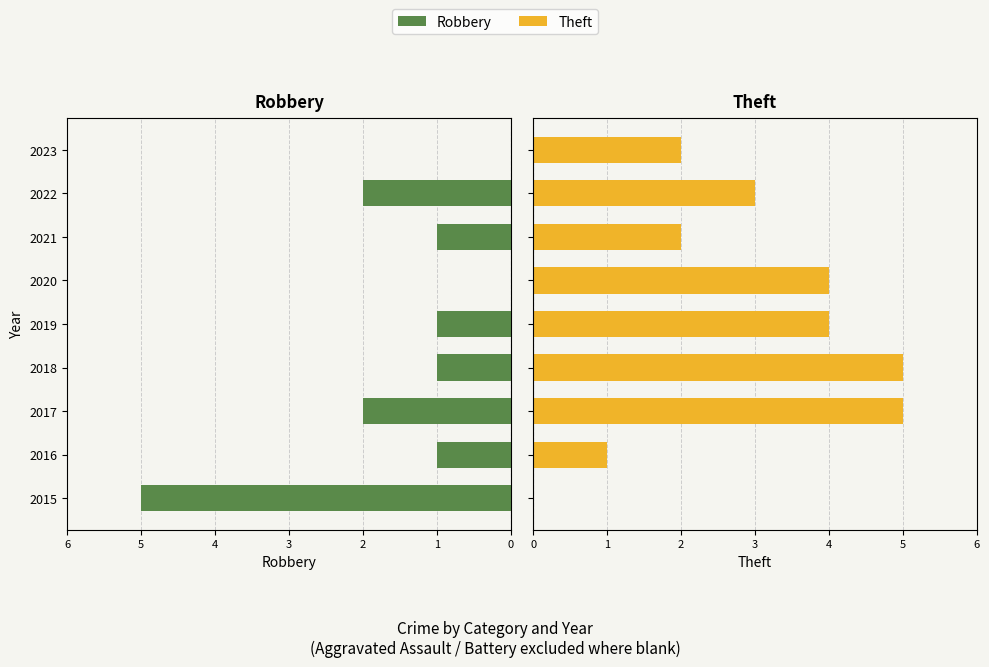

Does the chart contain stacked bars?

No